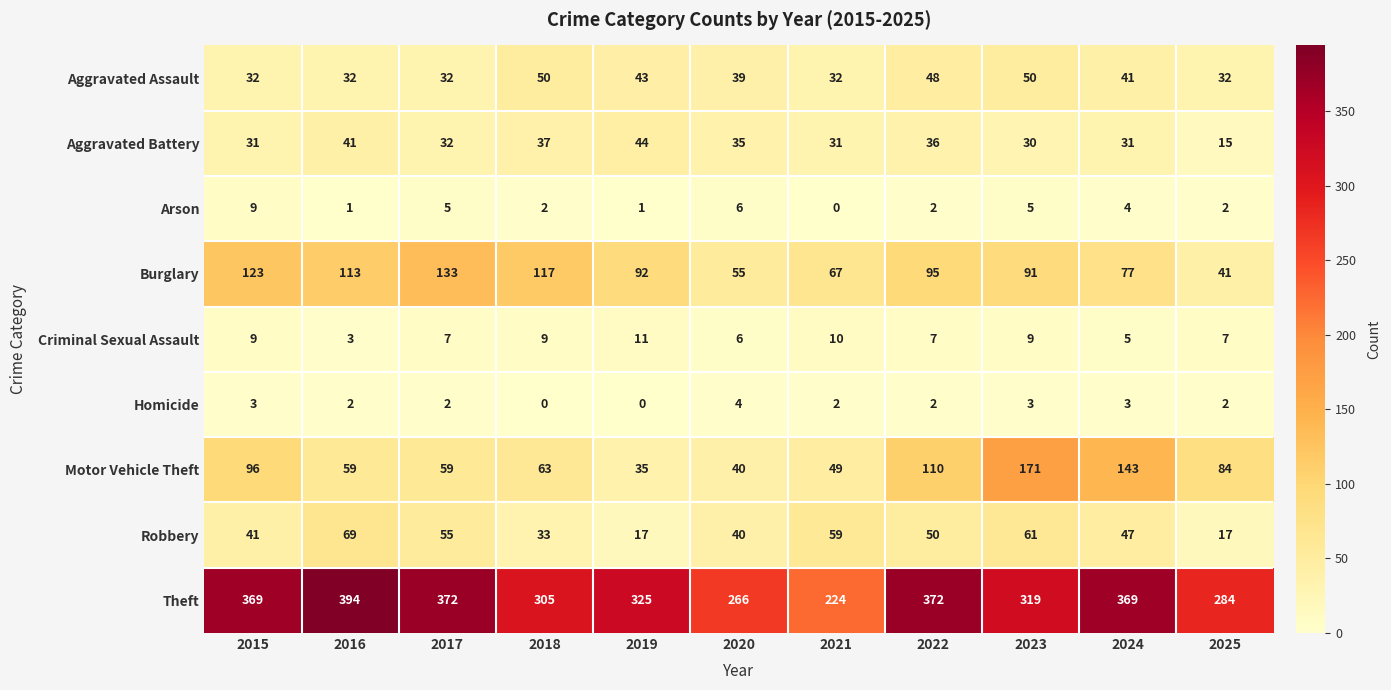

What is the difference between the Burglary values at 2017 and 2023?

42